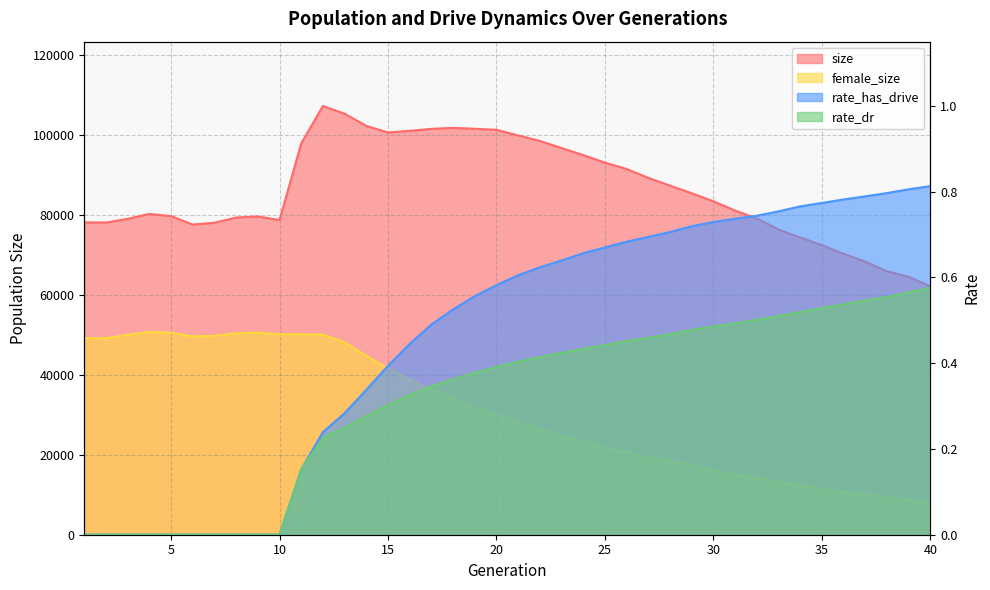

How many data points in size are less than 83341?

20